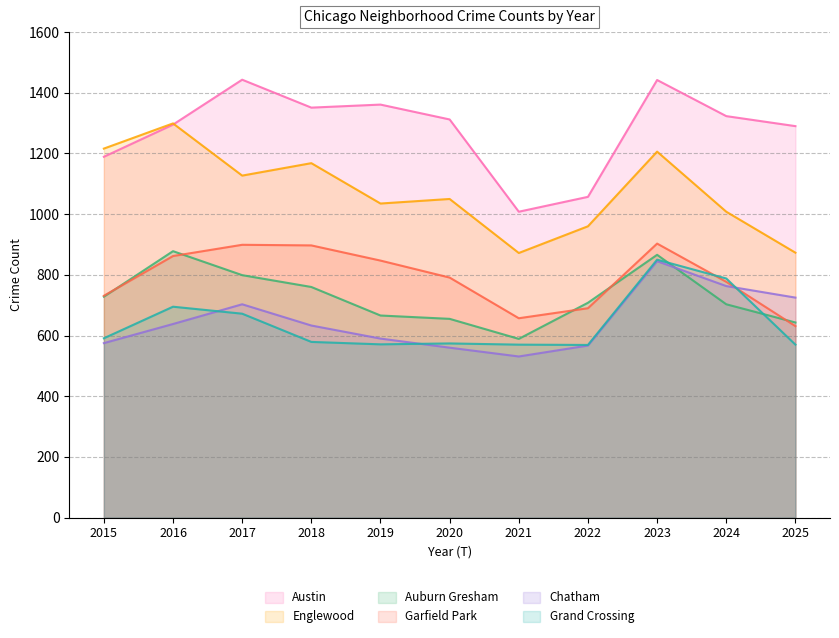

In Chatham, how many points are higher than both neighbors (excluding endpoints)?

2